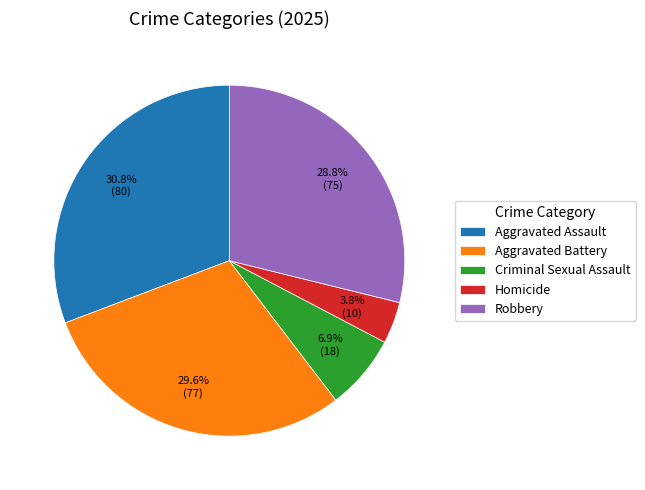

How many segments does this pie chart have?

5